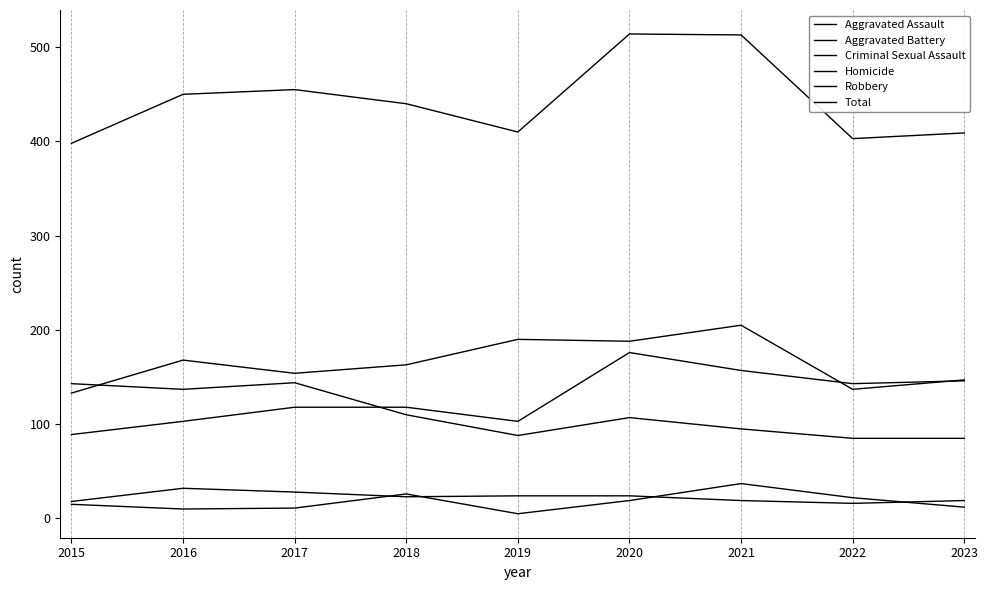

How many lines are shown in the chart?

6